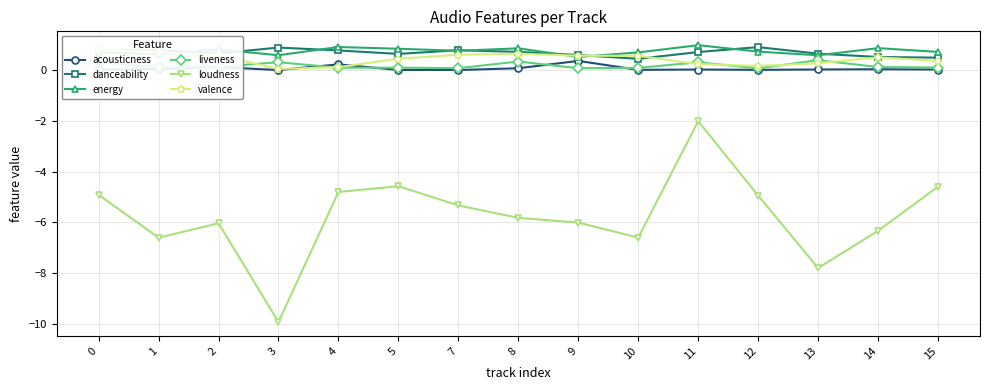

True or false: valence and loudness intersect in this chart.

False